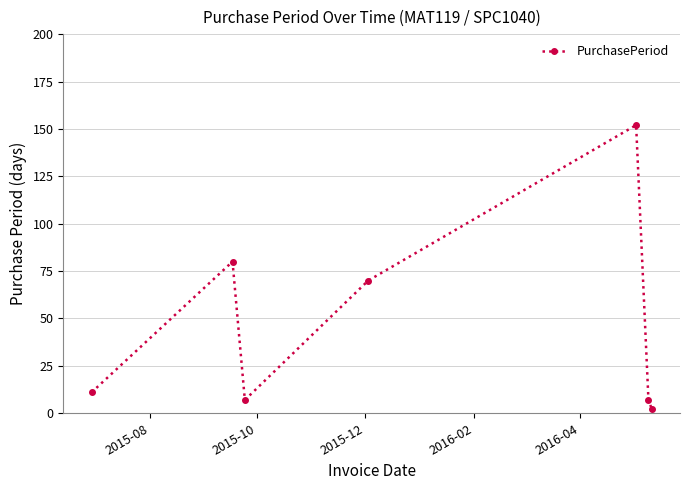

How many lines are shown in the chart?

1